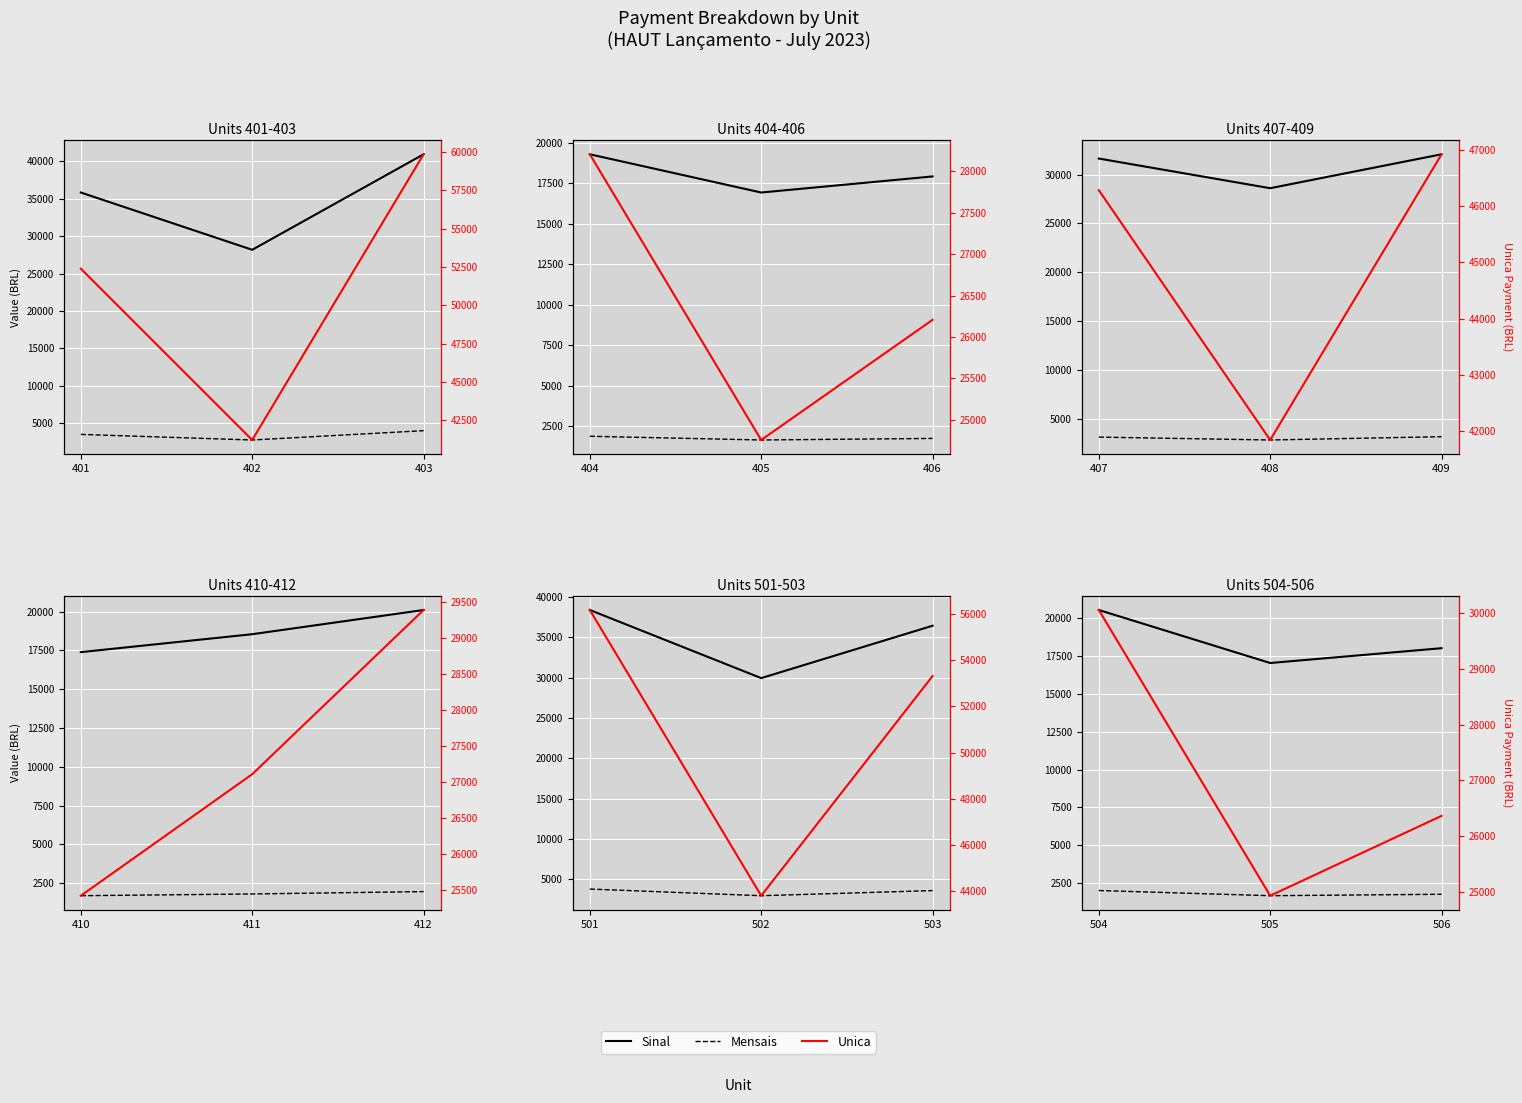

How many series are shown in this chart?

3